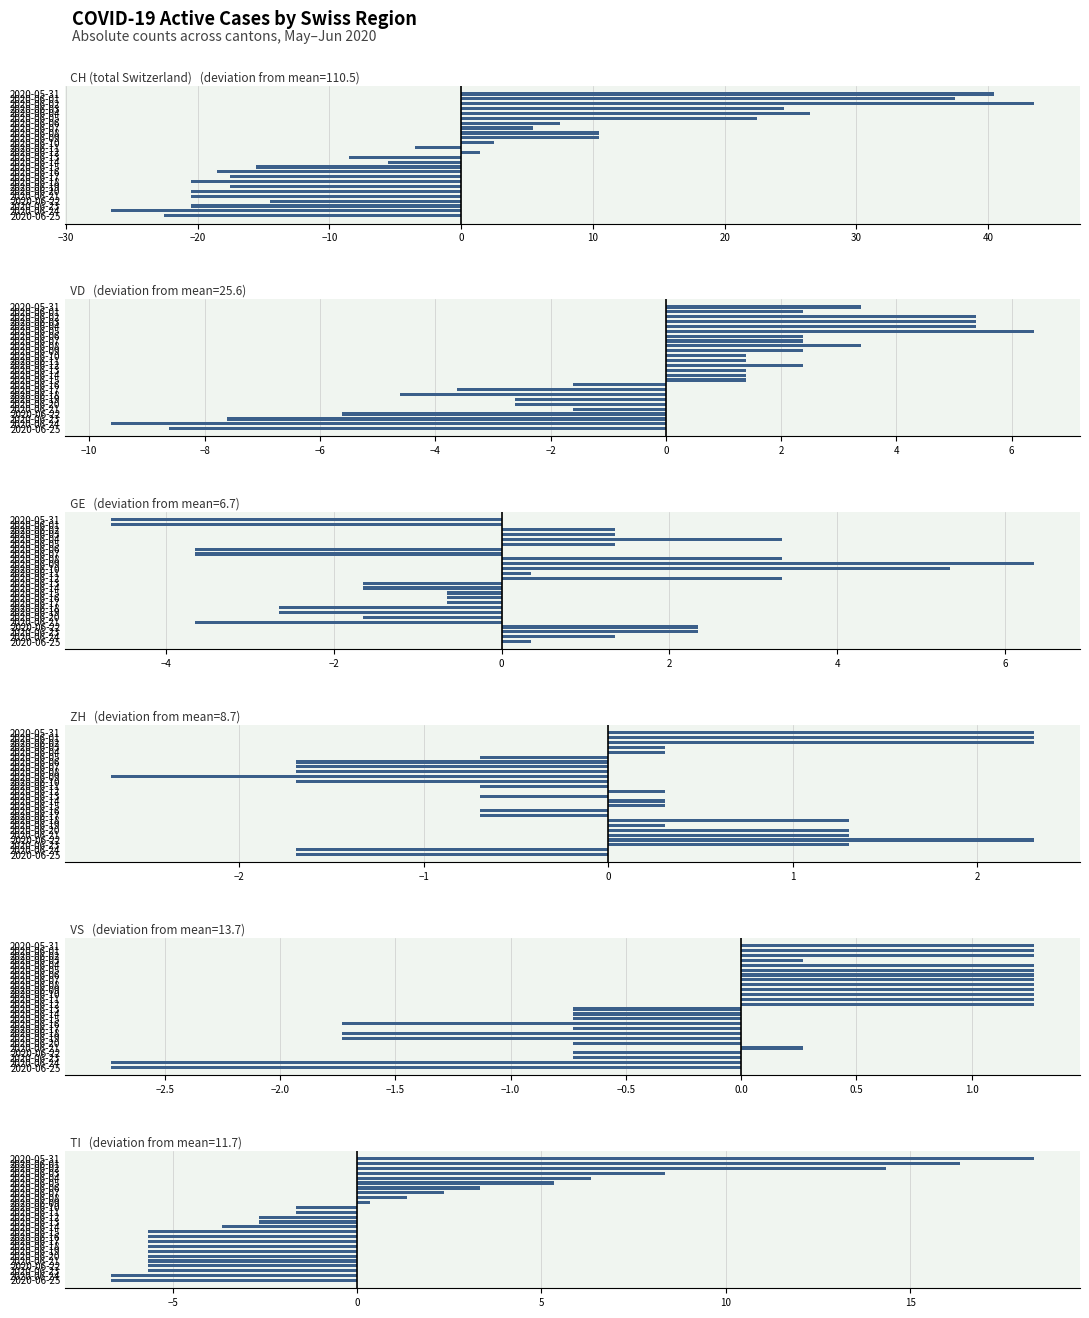

Reading left to right, transcribe all the data shown in this chart.

CH: 40.5	37.5	43.5	24.5	26.5	22.5	7.5	5.5	10.5	10.5	2.5	-3.5	1.5	-8.5	-5.5	-15.5	-18.5	-17.5	-20.5	-17.5	-20.5	-20.5	-14.5	-20.5	-26.5	-22.5
VD: 3.4	2.4	5.4	5.4	5.4	6.4	2.4	2.4	3.4	2.4	1.4	1.4	2.4	1.4	1.4	1.4	-1.6	-3.6	-4.6	-2.6	-2.6	-1.6	-5.6	-7.6	-9.6	-8.6
GE: -4.7	-4.7	1.3	1.3	3.3	1.3	-3.7	-3.7	3.3	6.3	5.3	0.3	3.3	-1.7	-1.7	-0.7	-0.7	-0.7	-2.7	-2.7	-1.7	-3.7	2.3	2.3	1.3	0.3
ZH: 2.3	2.3	2.3	0.3	0.3	-0.7	-1.7	-1.7	-1.7	-2.7	-1.7	-0.7	0.3	-0.7	0.3	0.3	-0.7	-0.7	1.3	0.3	1.3	1.3	2.3	1.3	-1.7	-1.7
VS: 1.3	1.3	1.3	0.3	1.3	1.3	1.3	1.3	1.3	1.3	1.3	1.3	1.3	-0.7	-0.7	-0.7	-1.7	-0.7	-1.7	-1.7	-0.7	0.3	-0.7	-0.7	-2.7	-2.7
TI: 18.3	16.3	14.3	8.3	6.3	5.3	3.3	2.3	1.3	0.3	-1.7	-1.7	-2.7	-2.7	-3.7	-5.7	-5.7	-5.7	-5.7	-5.7	-5.7	-5.7	-5.7	-5.7	-6.7	-6.7